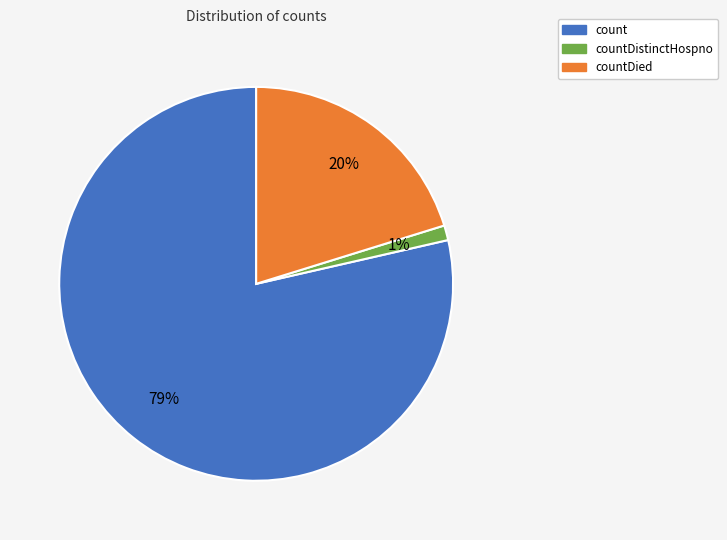

Does any single category account for the majority?

Yes